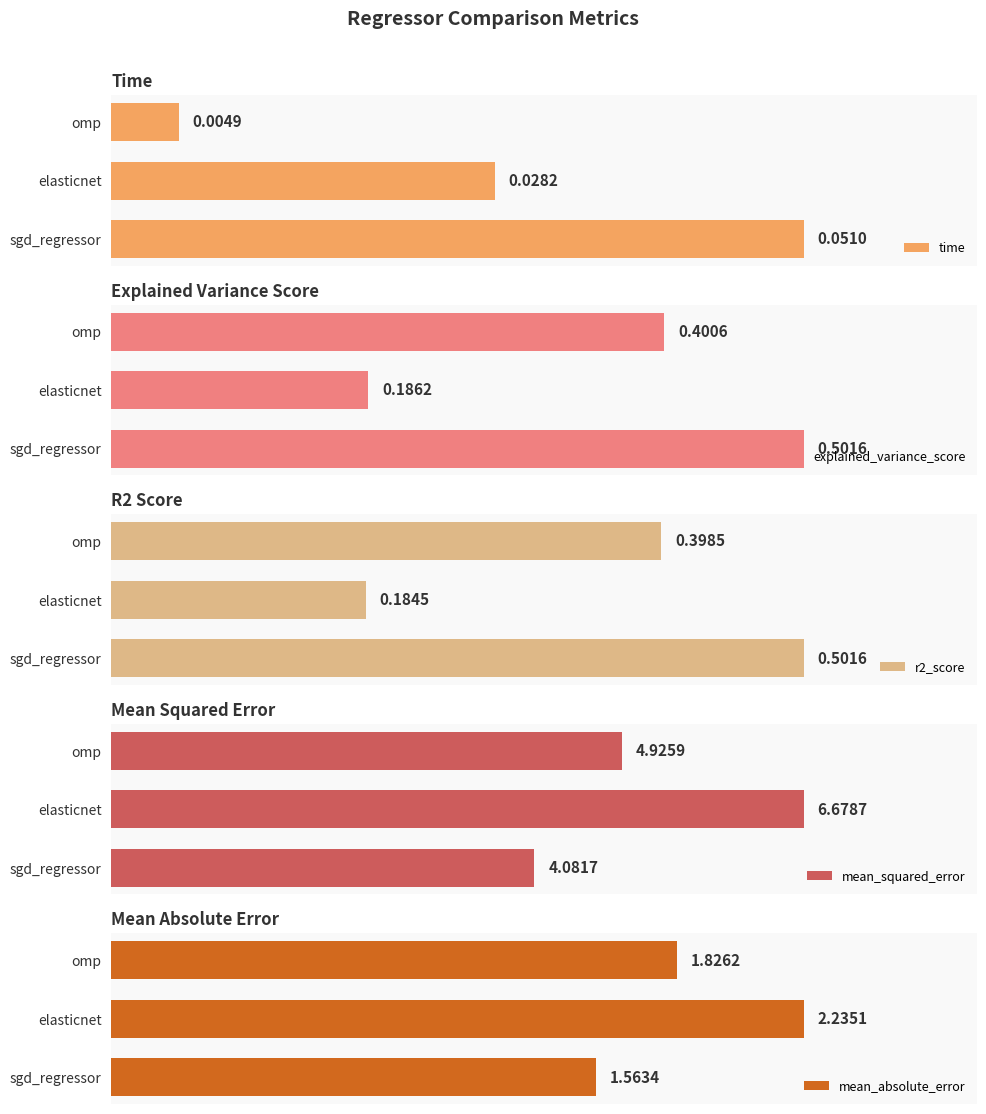

What are all the series names shown in the legend?

time, explained_variance_score, r2_score, mean_squared_error, mean_absolute_error